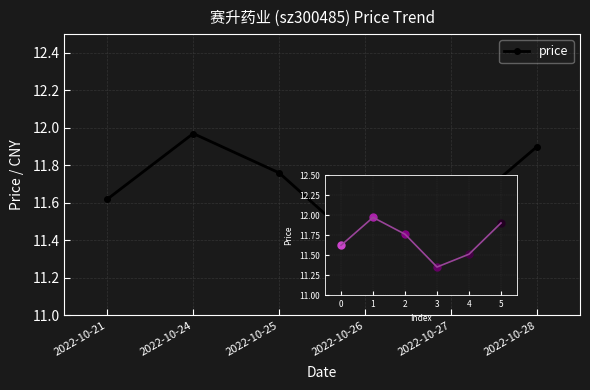

The value of price at 2022-10-28 is 5.2. True or false?

False